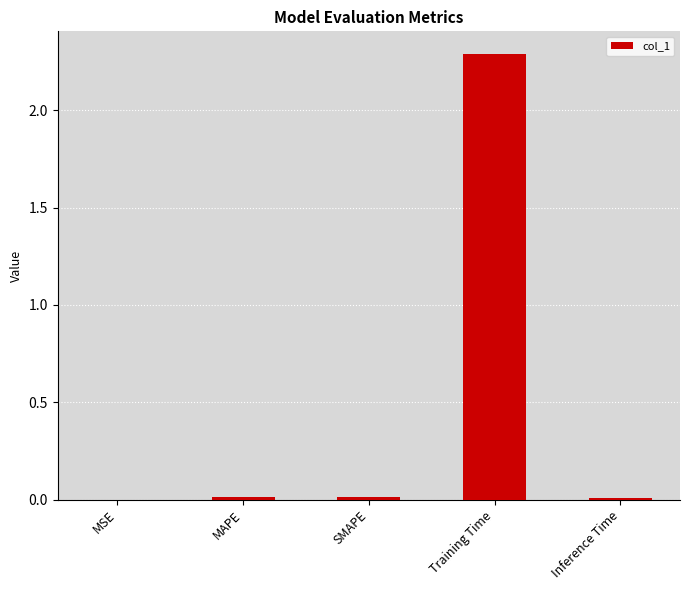

What is the change in value from MSE to Training Time?

+2.3